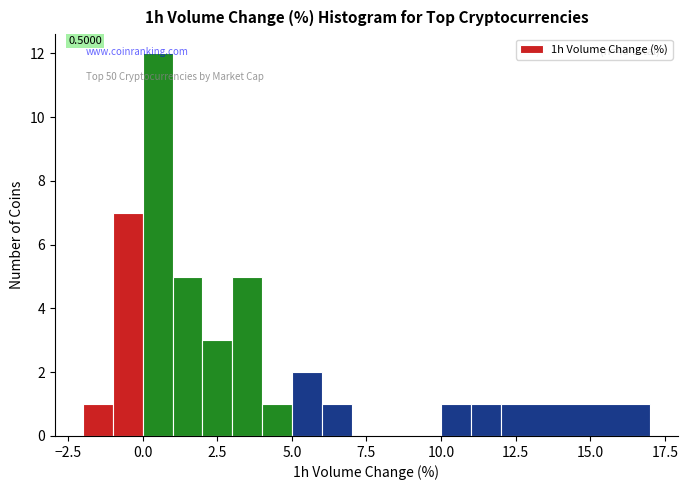

Read against the x-axis, roughly where is the centre of the tallest bar?

0.5